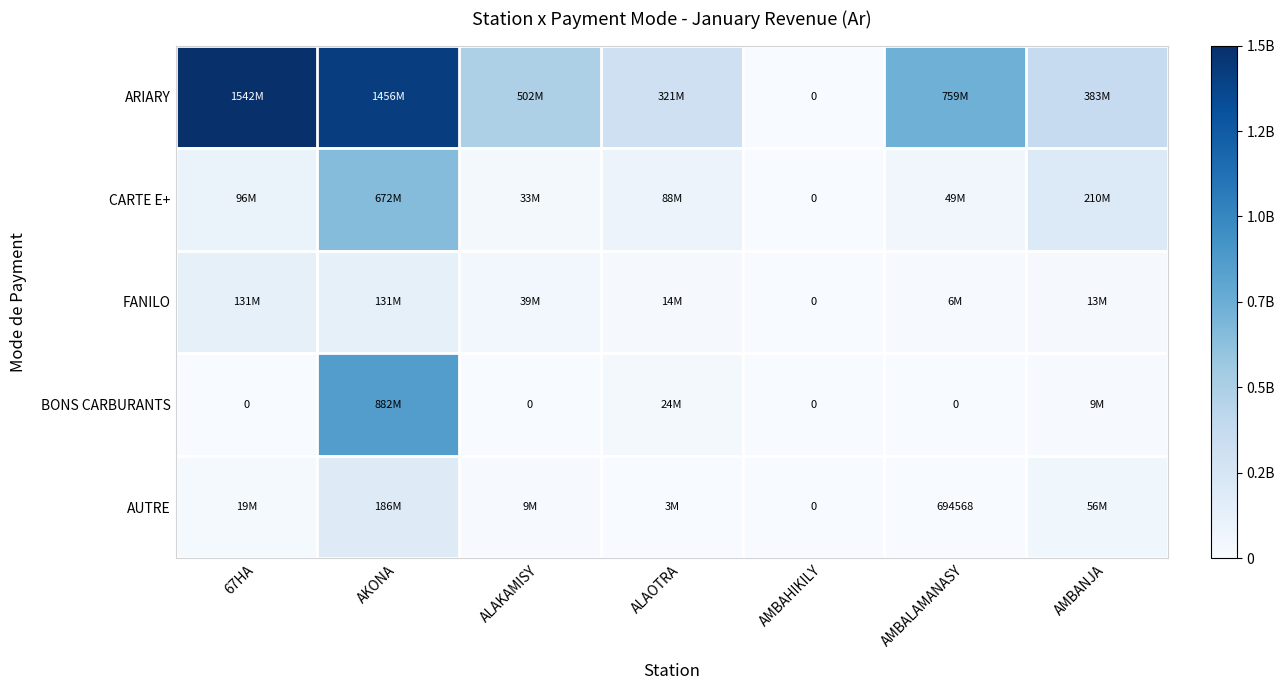

What is the difference between the highest and lowest values at 67HA?

1542440841